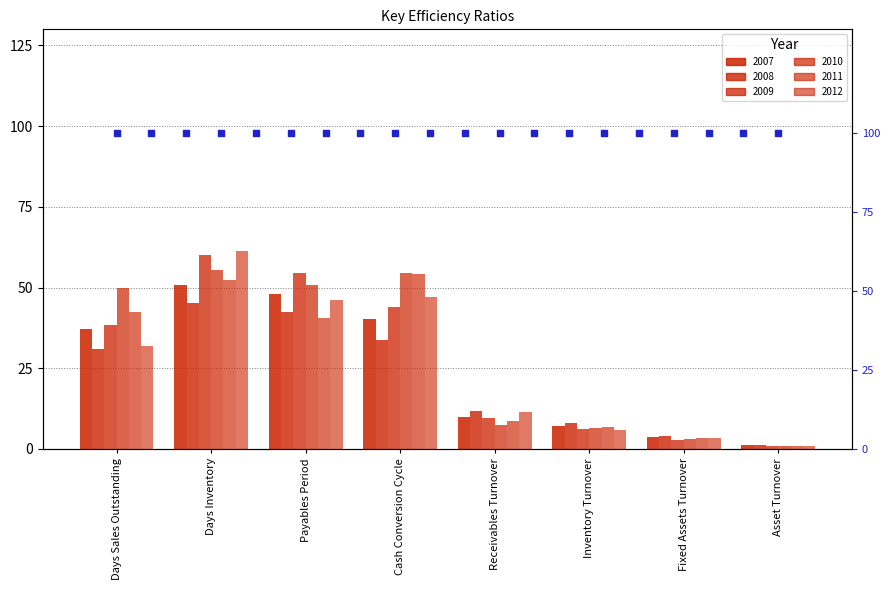

Which series has the largest total across all categories?

2010